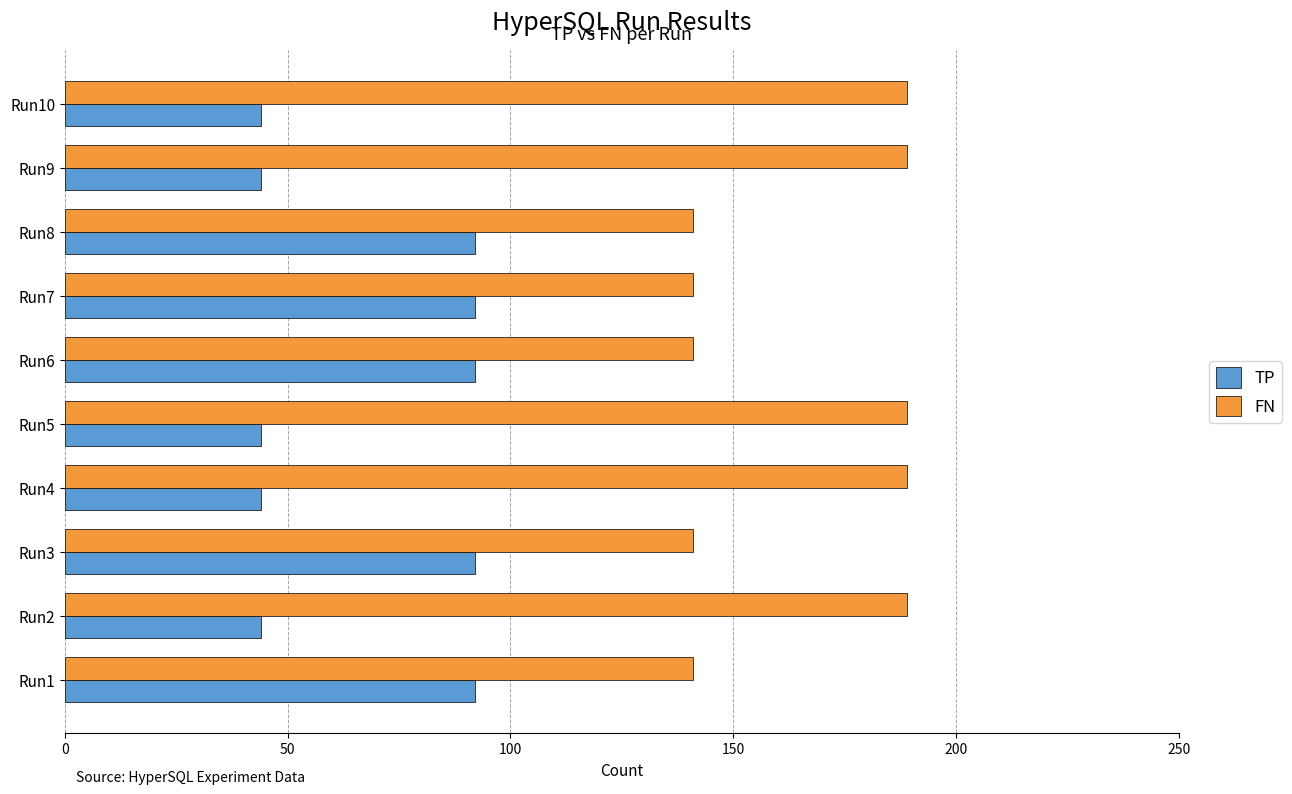

Rank the series by their average value, from highest to lowest.

FN, TP